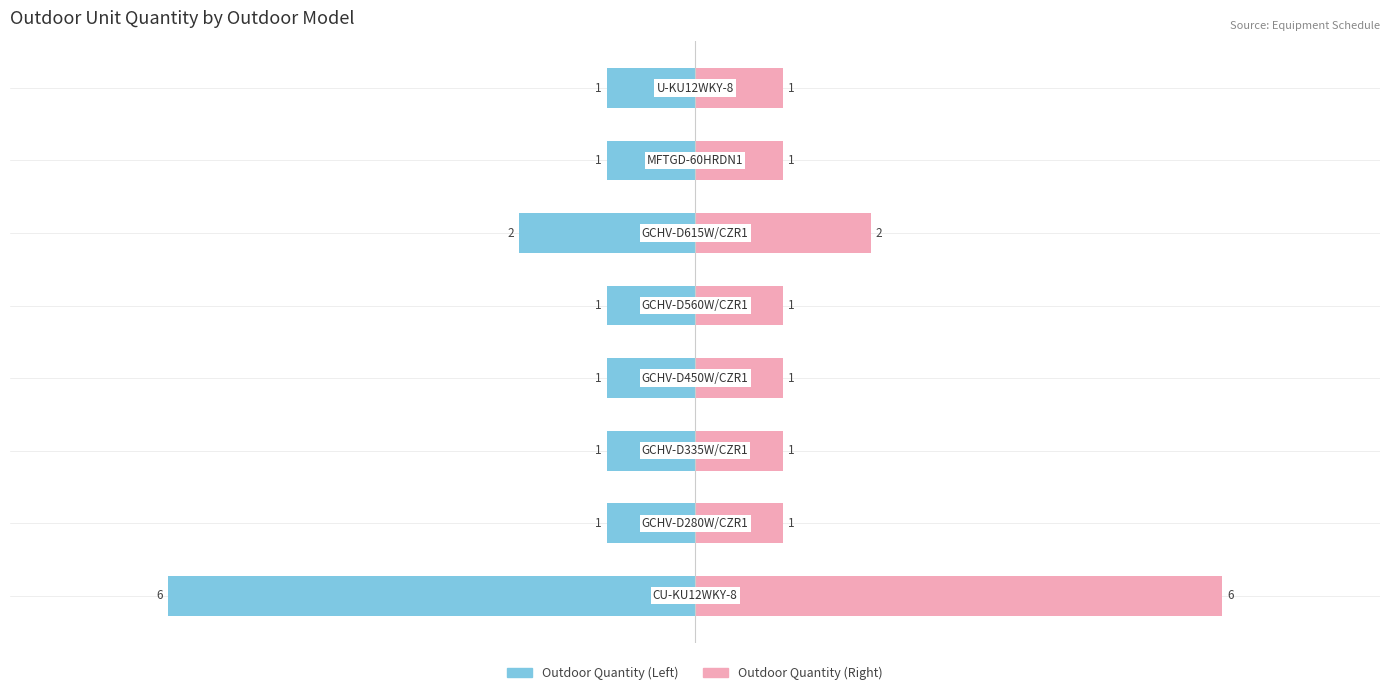

What is the label of the 8th bar from the right?

CU-KU12WKY-8